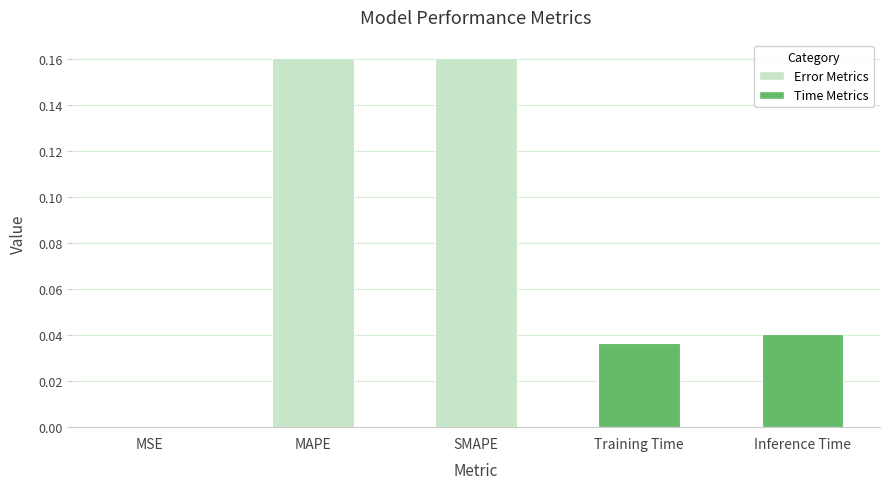

What is the sum of the values at SMAPE and MAPE?

0.3